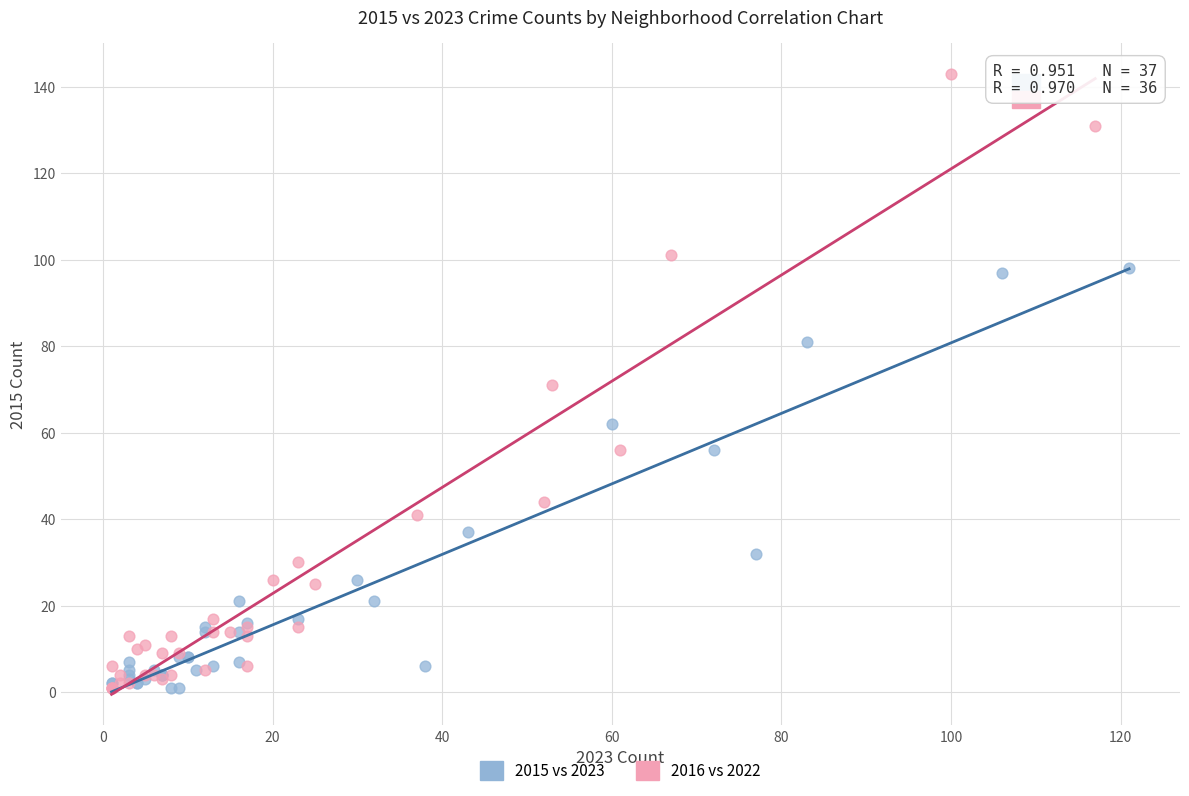

Which series has the largest Y range (max minus min)?

2016 vs 2022